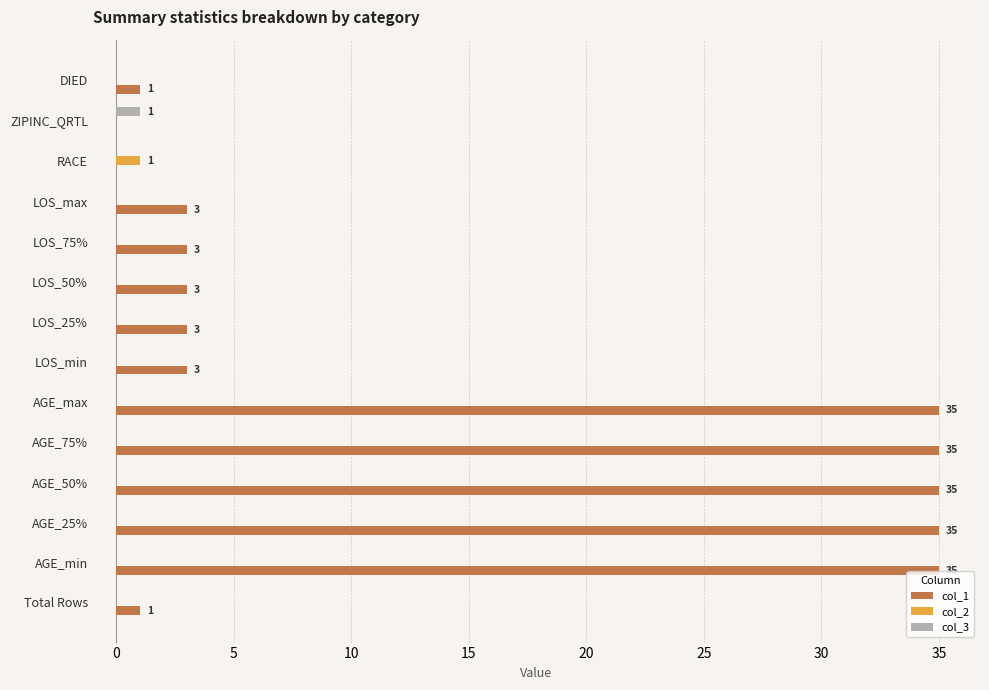

Is it true that col_1 equals 5 at LOS_min?

False